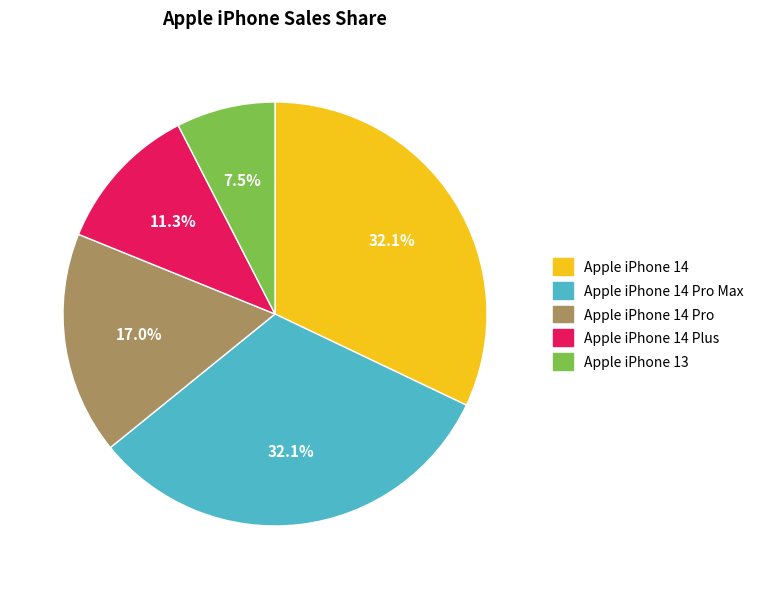

Is it true that Apple iPhone 13 is 1% of the pie?

False